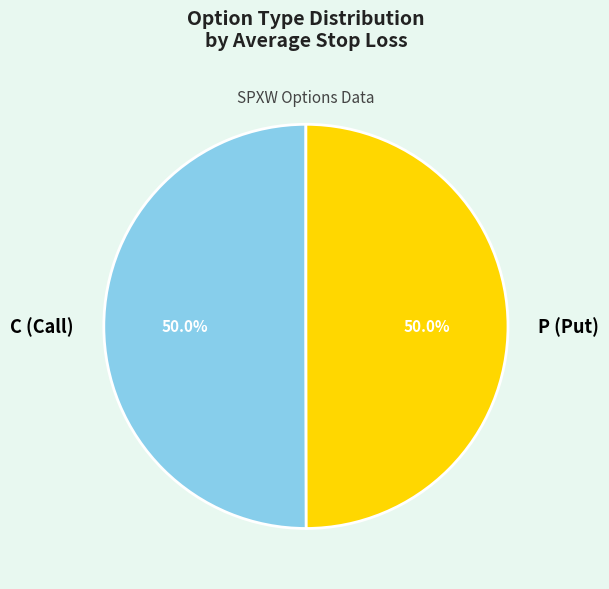

What percentage do P (Put) and C (Call) together represent?

100.0%